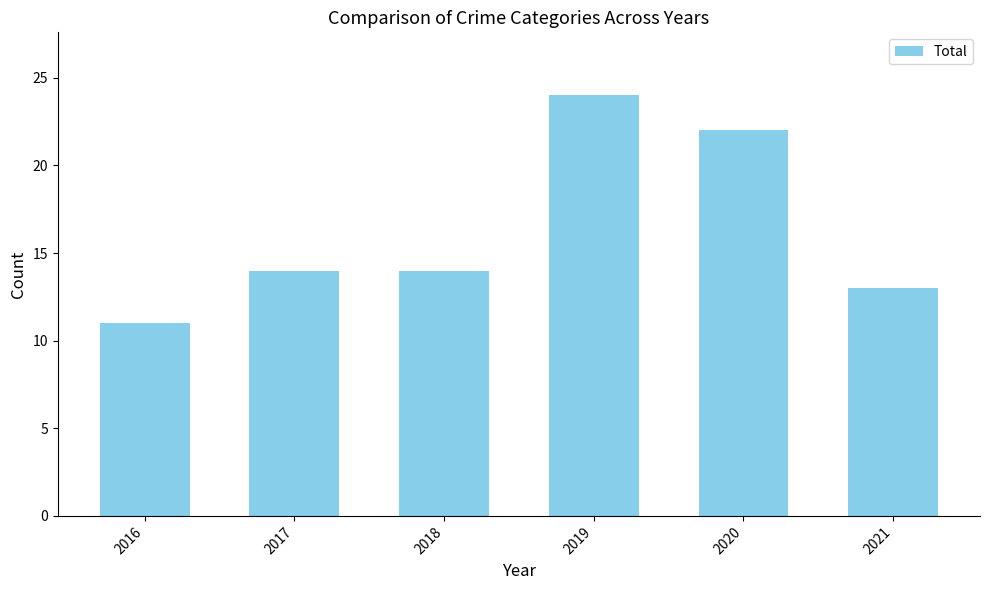

What is the change in value from 2018 to 2020?

+8